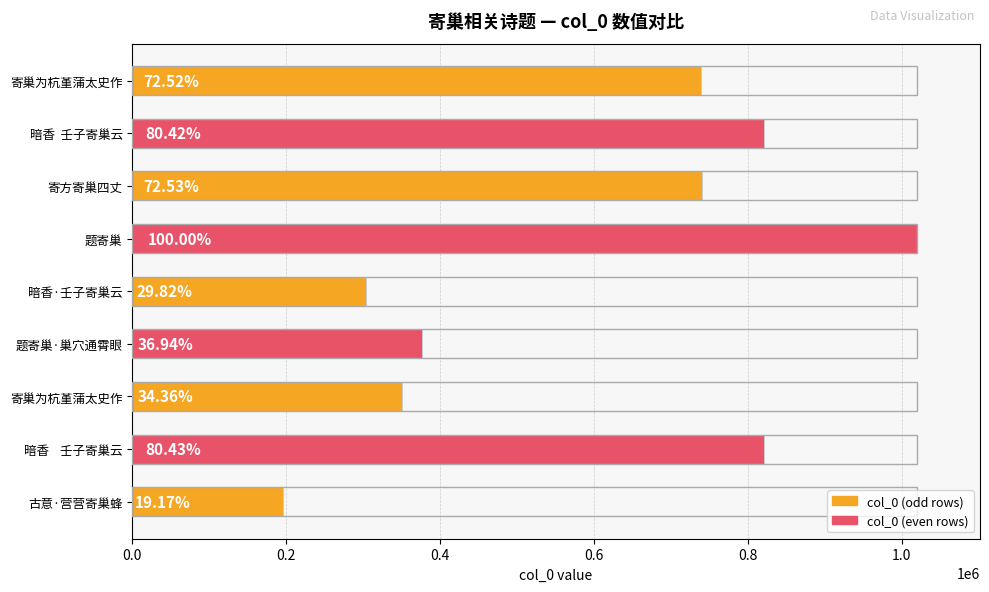

How many bars are there in total?

9